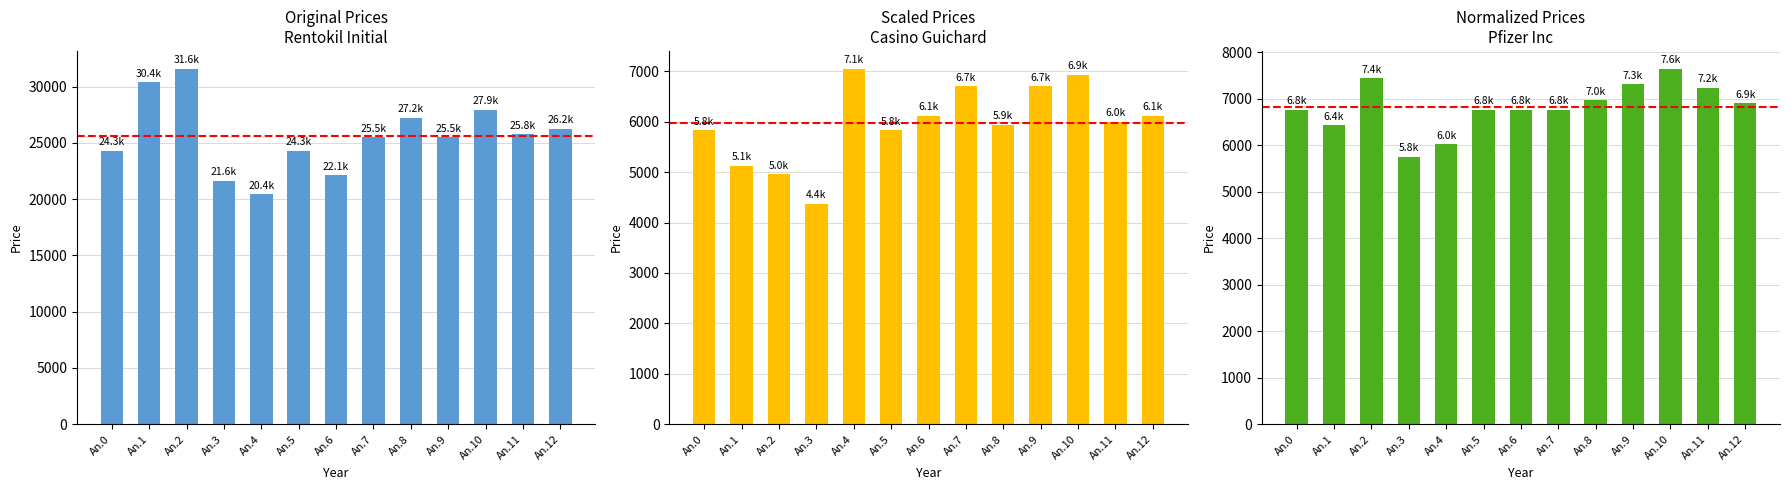

The value of Casino Guichard at An.5 is 8022.9. True or false?

False